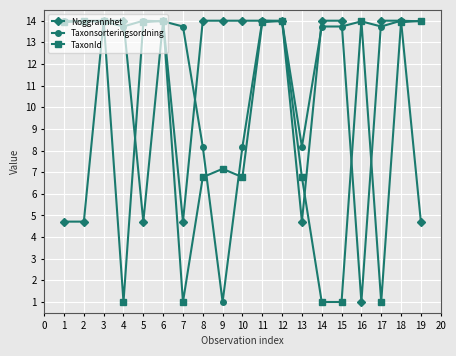

What is the difference between the Noggrannhet values at 17 and 16?

13.0